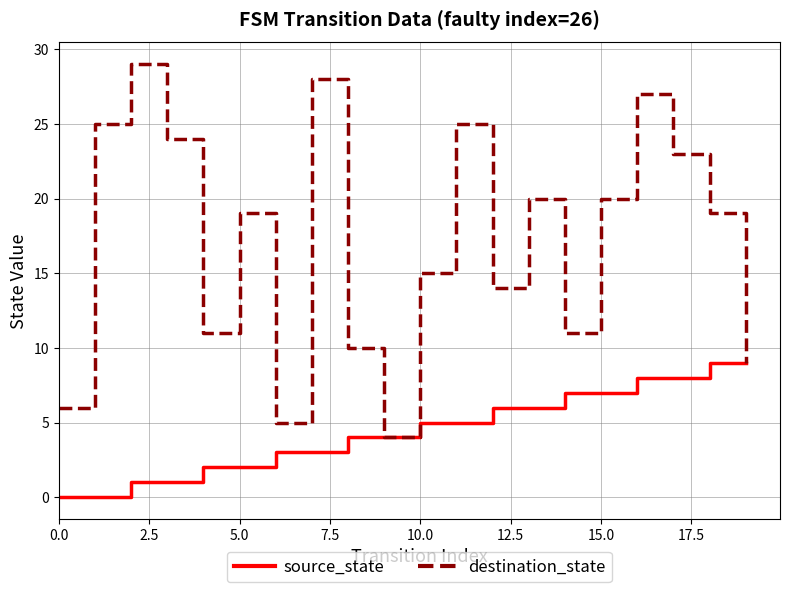

Rank the series by their average value, from lowest to highest.

source_state, destination_state